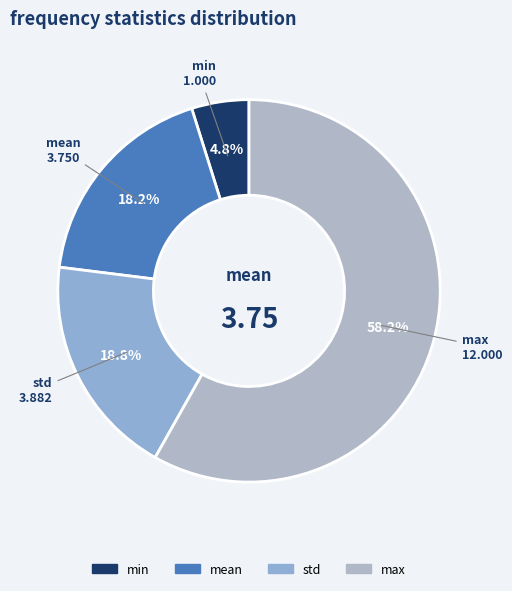

Which category has the biggest portion of the pie?

max